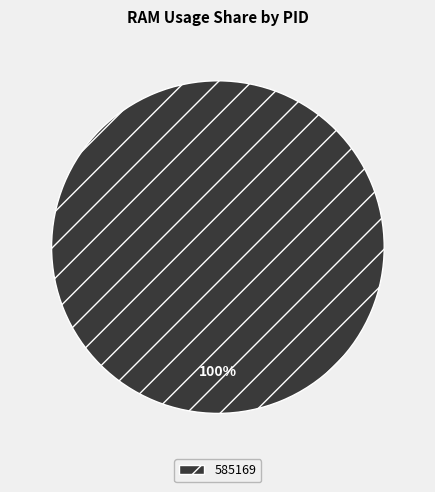

How many slices are in this pie chart?

1